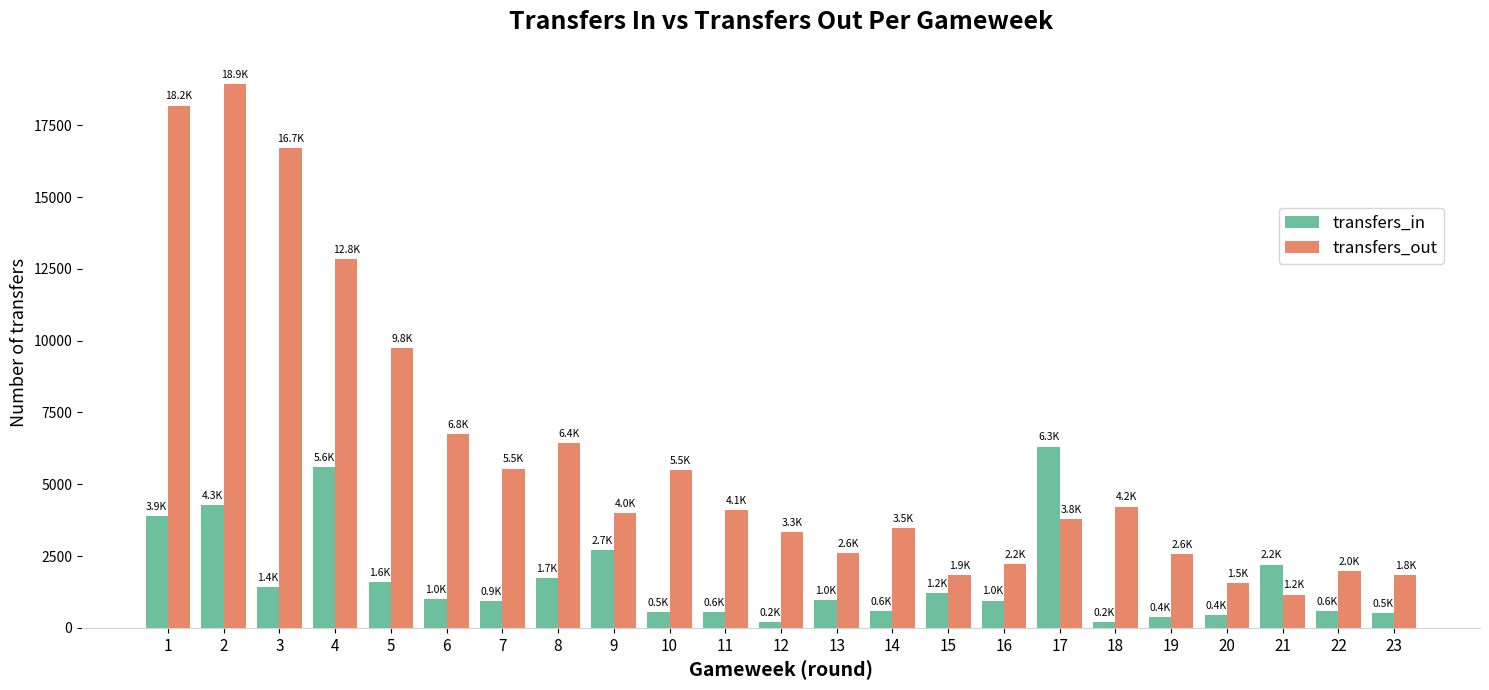

Which series has the largest range (max minus min)?

transfers_out